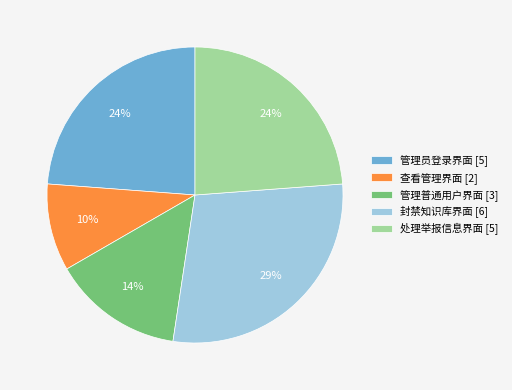

Combined, do 管理普通用户界面 and 管理员登录界面 account for over 50%?

No